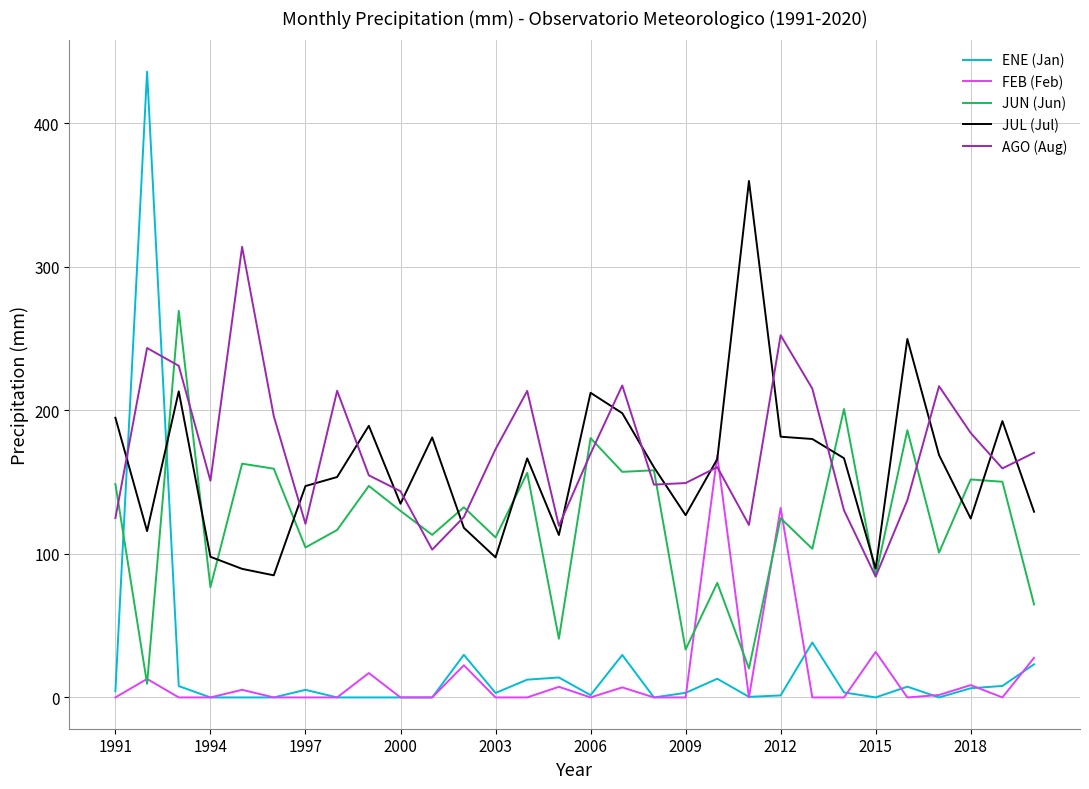

Rank the series by their maximum value, from lowest to highest.

FEB (Feb), JUN (Jun), AGO (Aug), JUL (Jul), ENE (Jan)